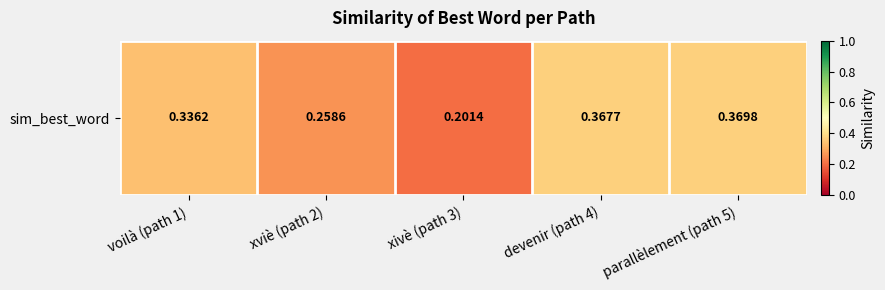

True or false: the data shows 0.4 at devenir (path 4).

True